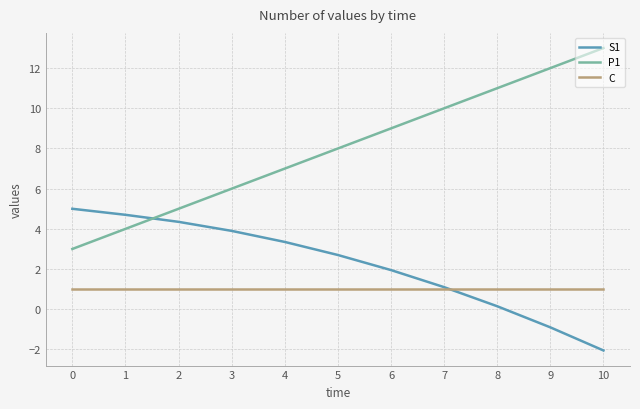

Is the value of C at 1 greater than the value of S1 at 9?

Yes